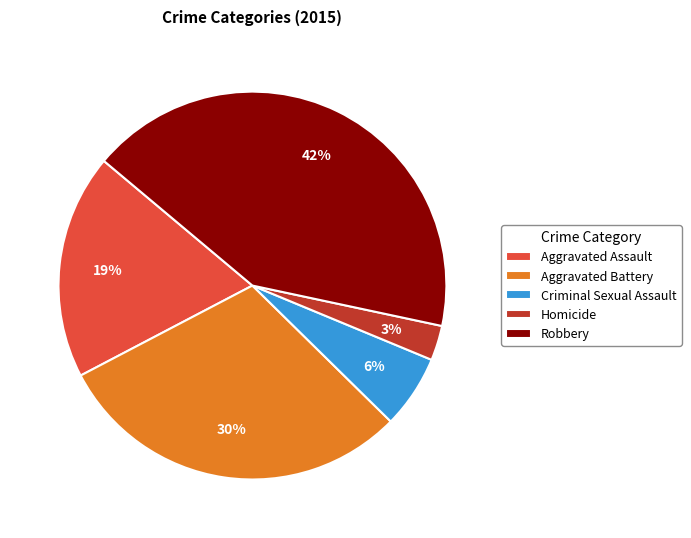

To the nearest percent, what is the combined percentage of Robbery and Homicide?

45%